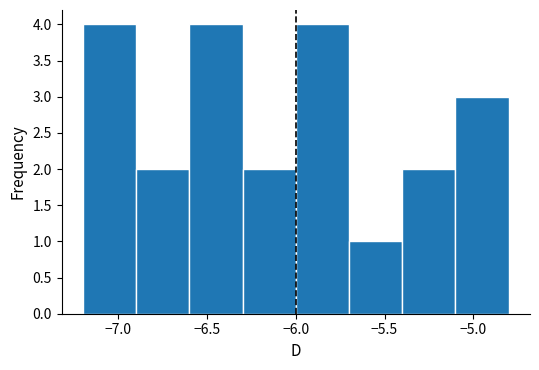

Reading left to right, transcribe this chart: for each bar, give the range it covers on the x-axis and its height. The values are not printed on the chart, so give them approximately, as read against the axis.

-7.2 to -6.9: 4
-6.9 to -6.6: 2
-6.6 to -6.3: 4
-6.3 to -6.0: 2
-6.0 to -5.7: 4
-5.7 to -5.4: 1
-5.4 to -5.1: 2
-5.1 to -4.8: 3